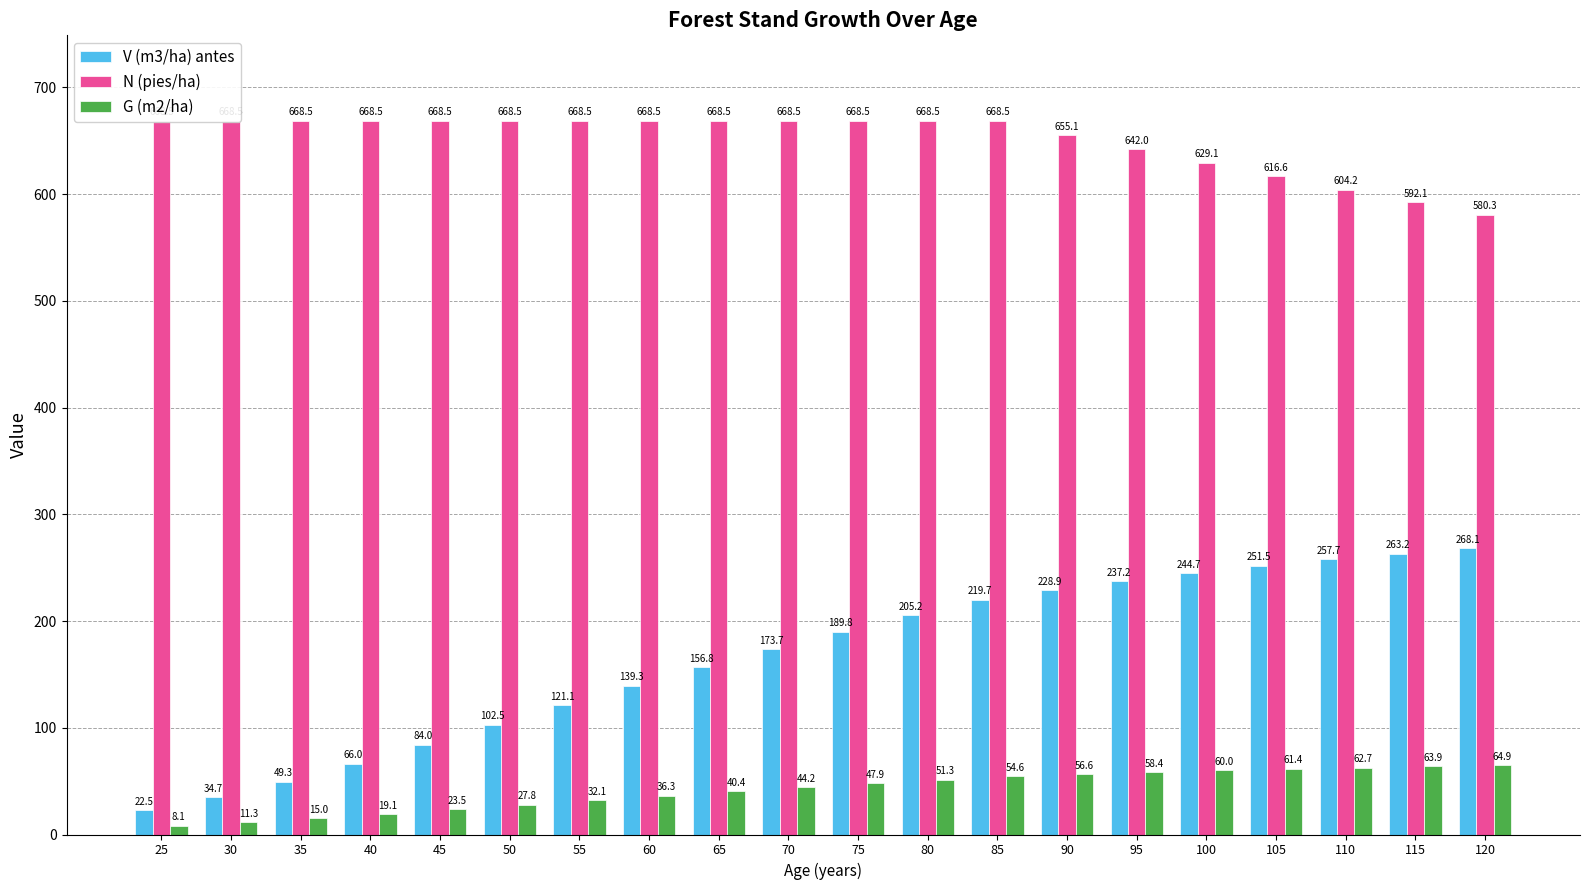

What is the sum of all N (pies/ha) values?

13009.3